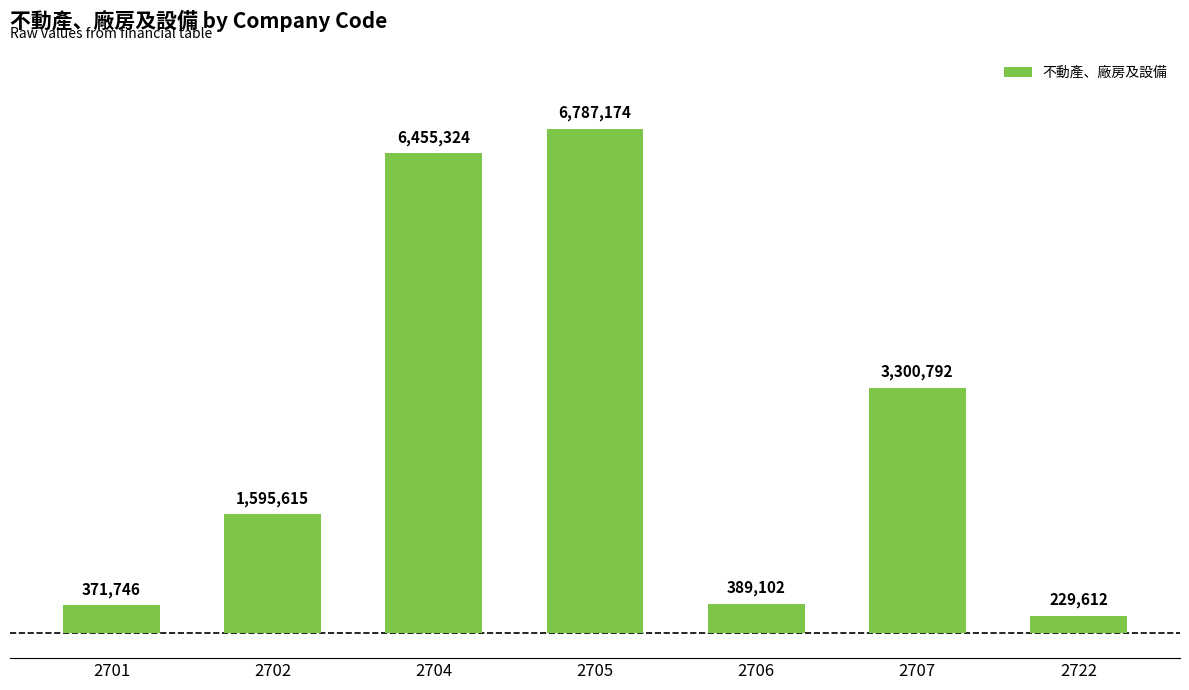

List the labels in order of value, smallest first.

2722, 2701, 2706, 2702, 2707, 2704, 2705